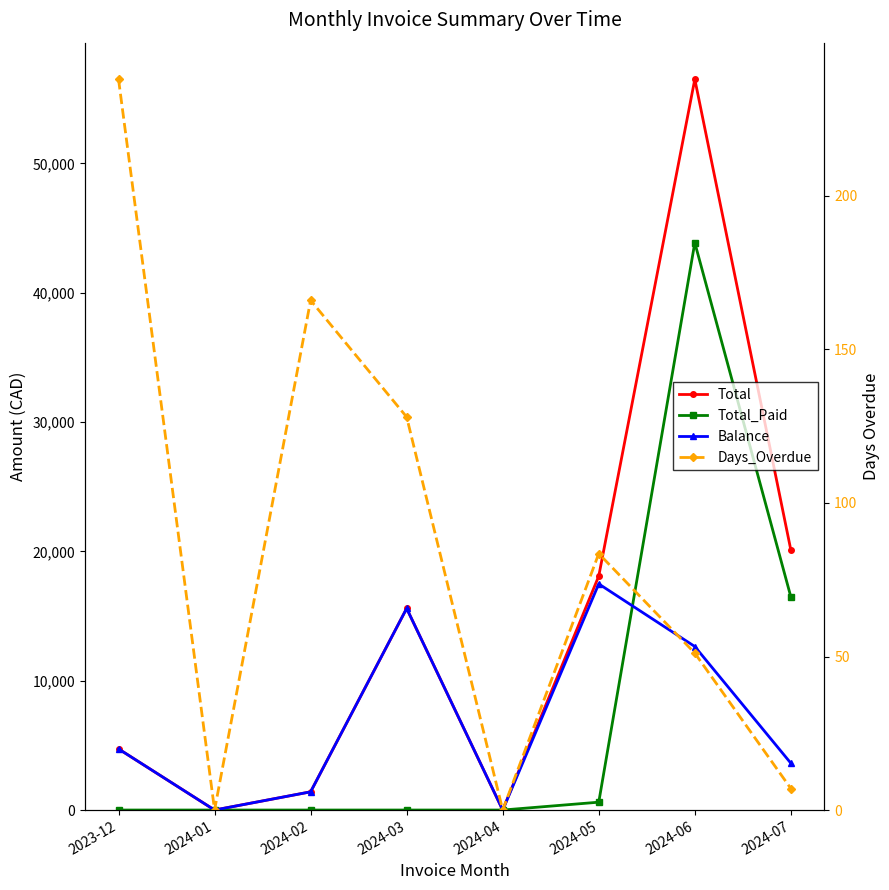

What is the label of the 4th point from the left?

2024-03